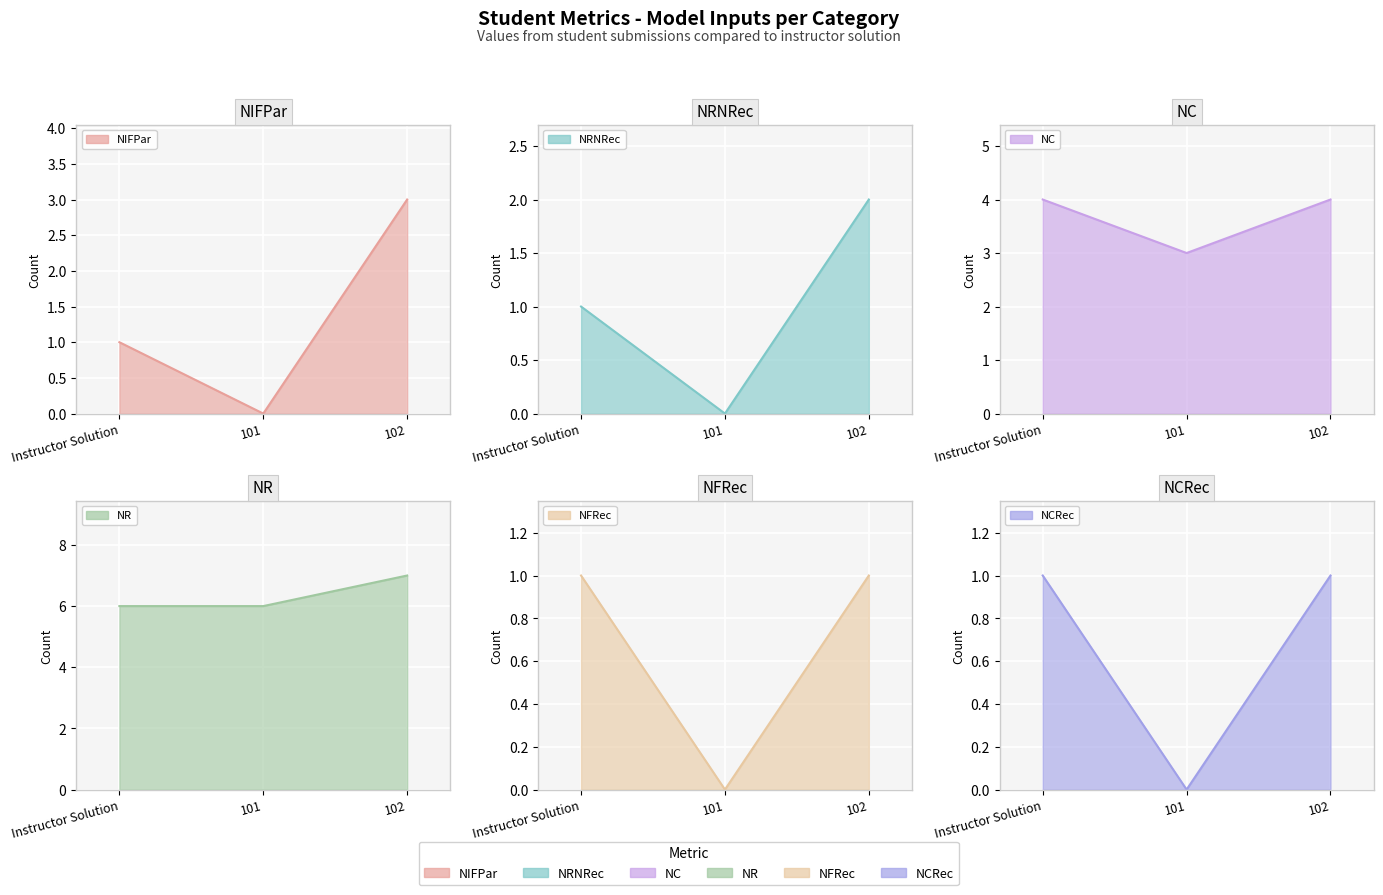

Read the NFRec value at 102.

1